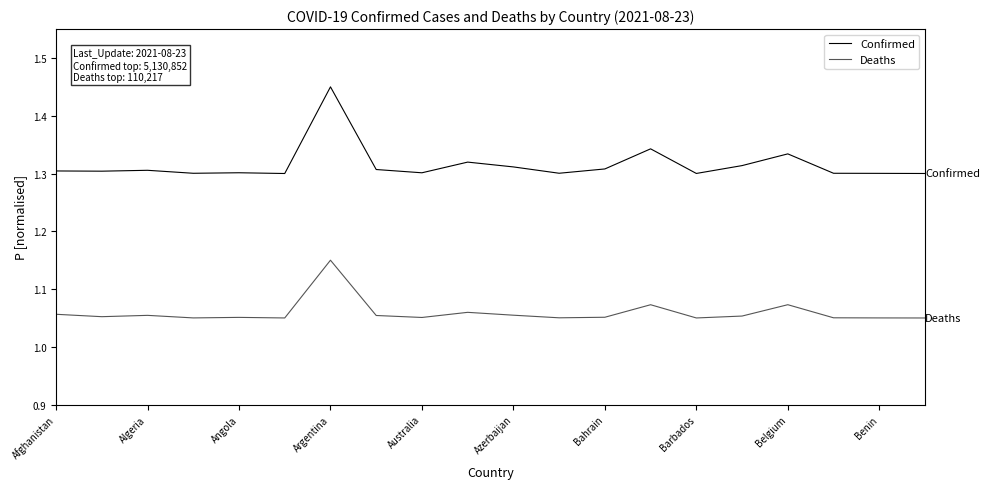

Does the chart display data point markers on the line(s)?

No